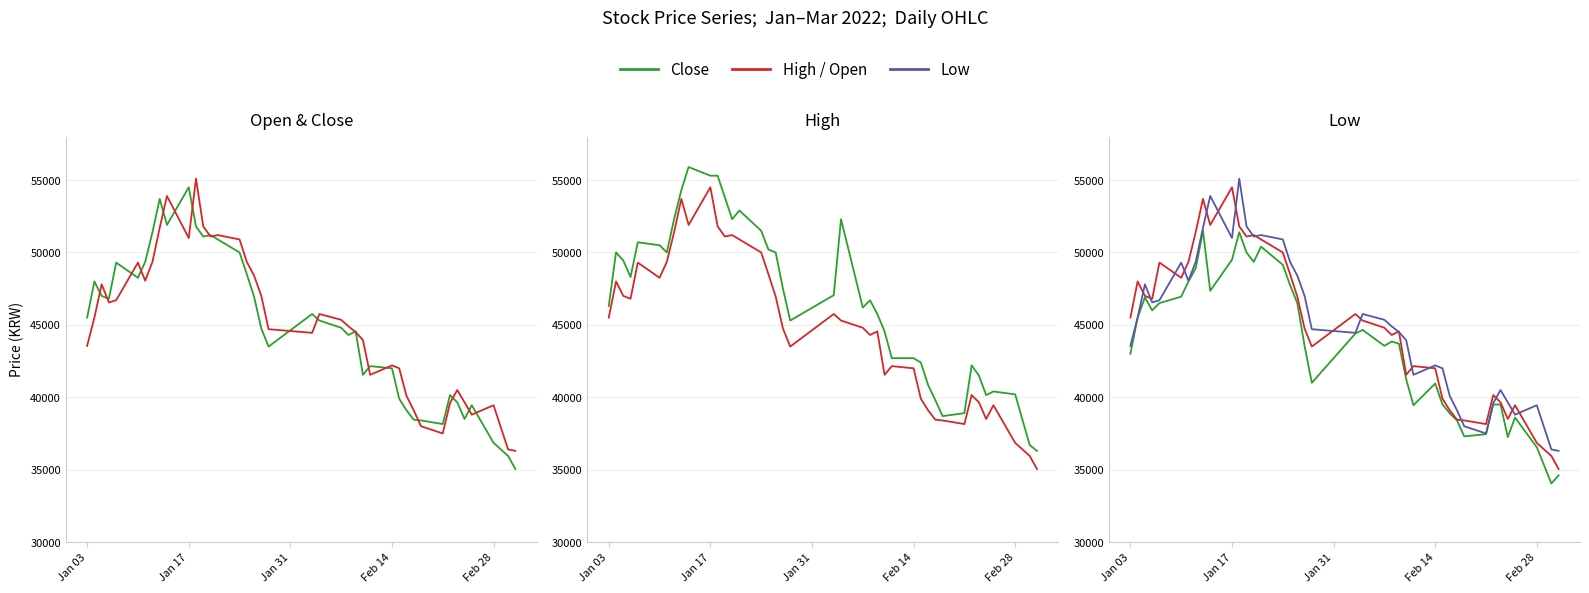

What is the value of the High point at the 13th from the left?

53800